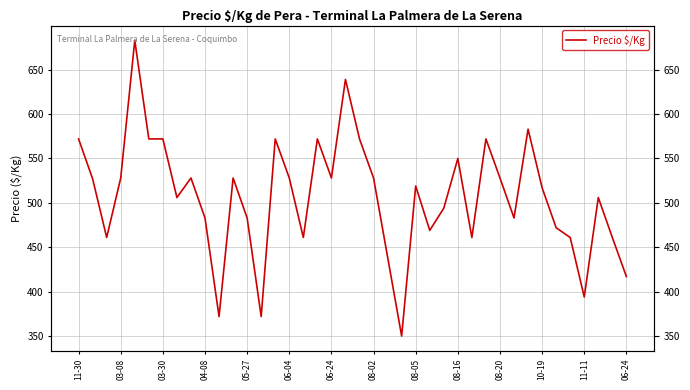

Between 06-24 and 03-30, which is larger?

03-30